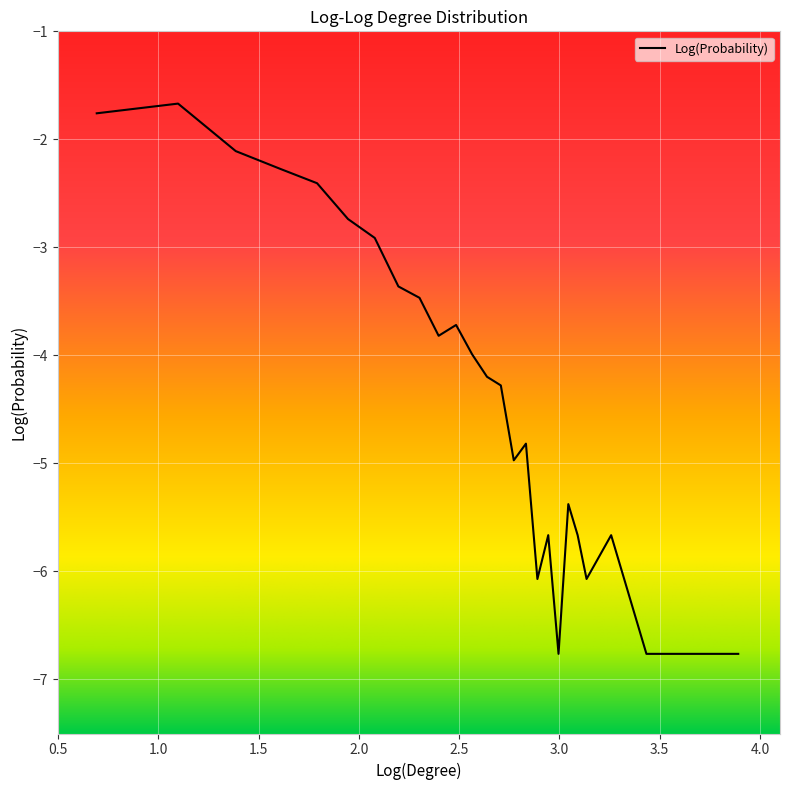

What is the maximum value shown in the chart?

-1.7